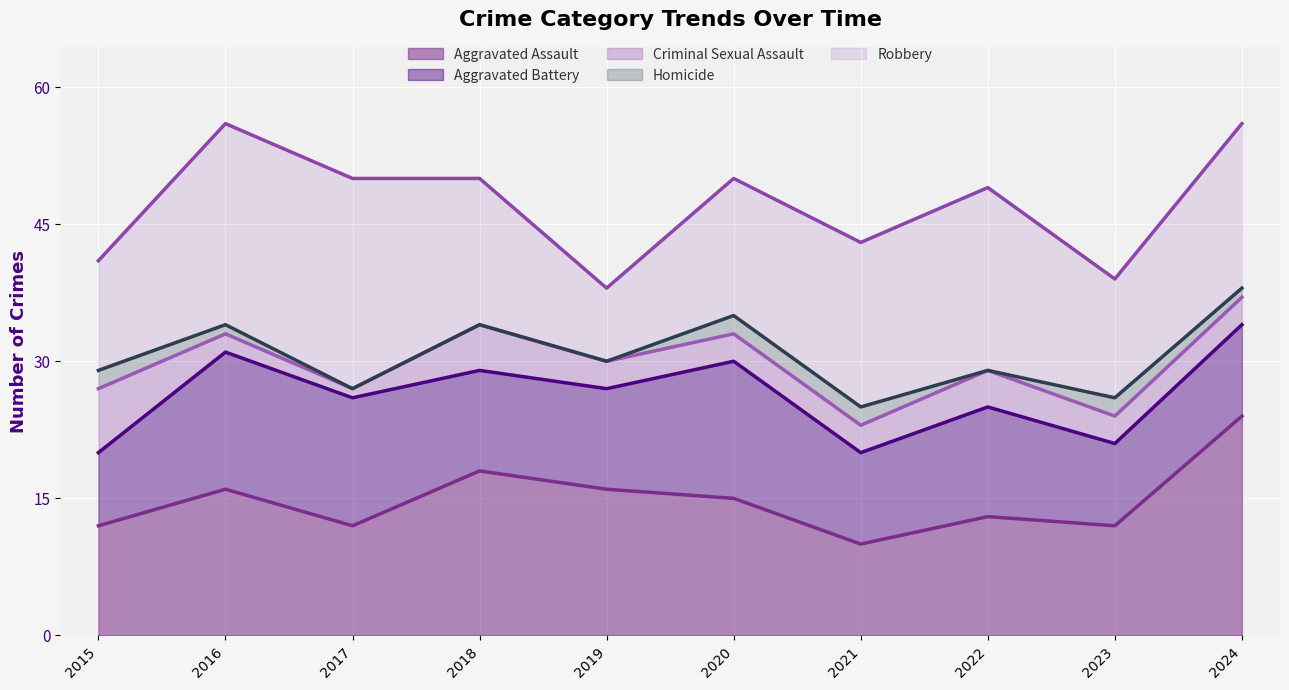

What are all the series names shown in the legend?

Aggravated Assault, Aggravated Battery, Criminal Sexual Assault, Homicide, Robbery